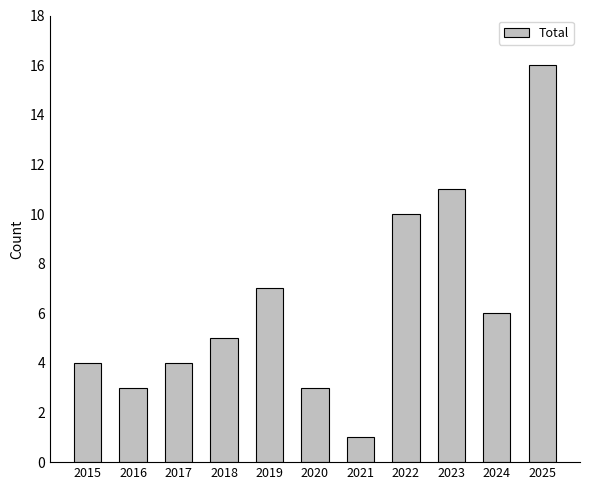

Which has a higher value, 2024 or 2021?

2024